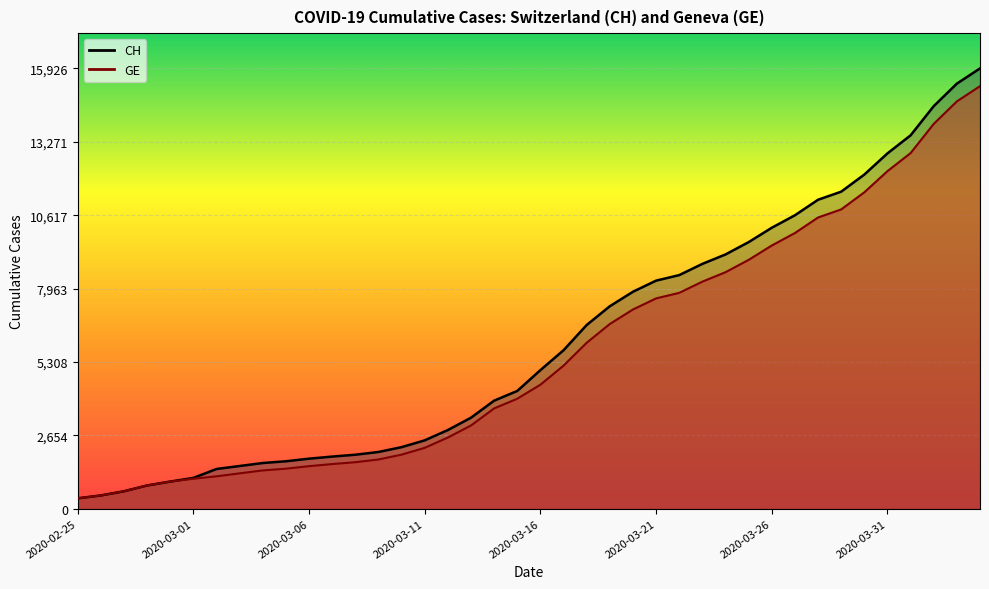

Is it true that CH equals 7510 at 2020-04-01?

False